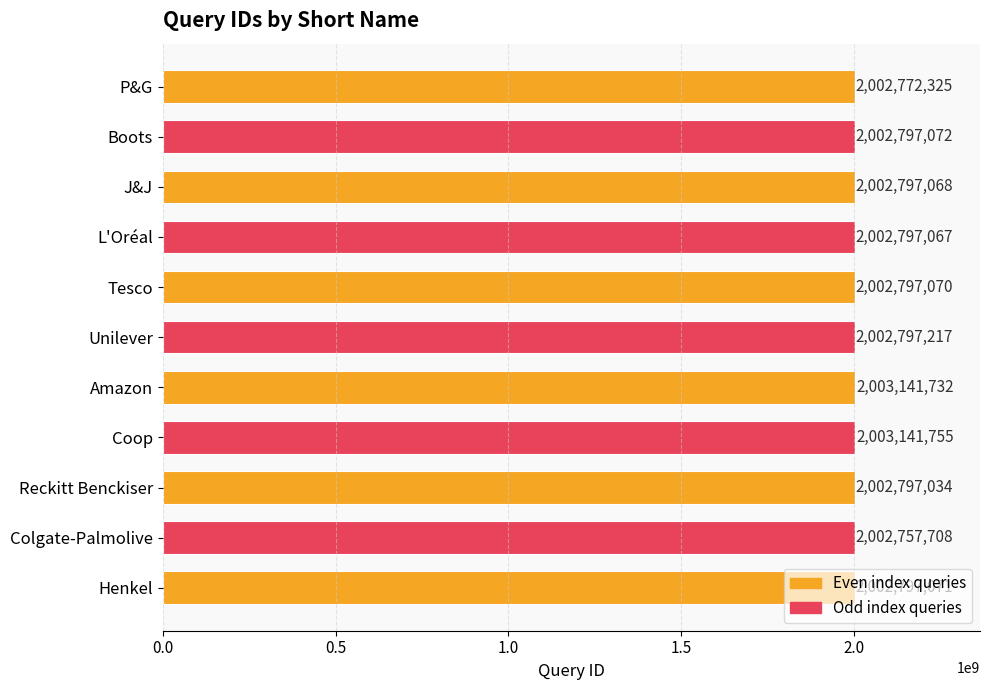

Which label corresponds to the smallest value in the chart?

Colgate-Palmolive